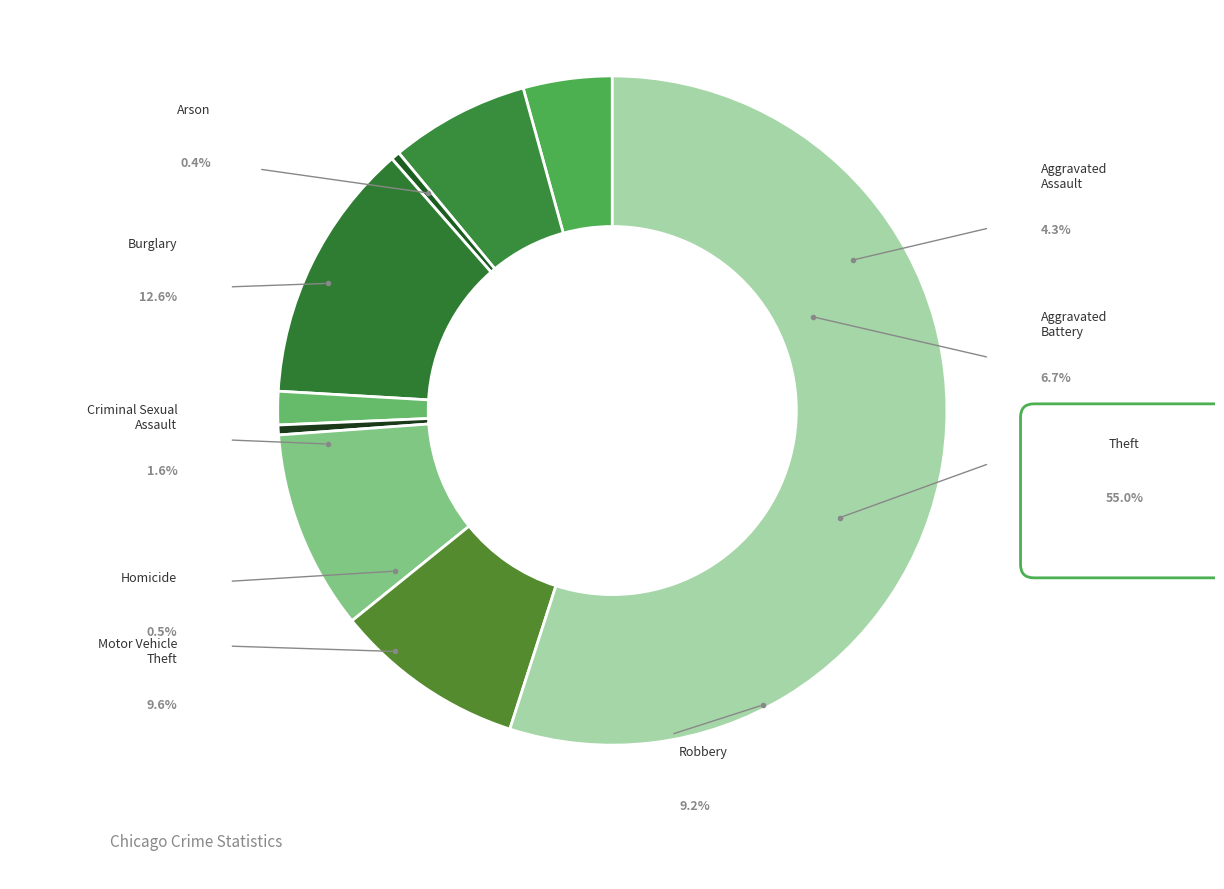

Is it true that Criminal Sexual Assault is 2% of the pie?

True